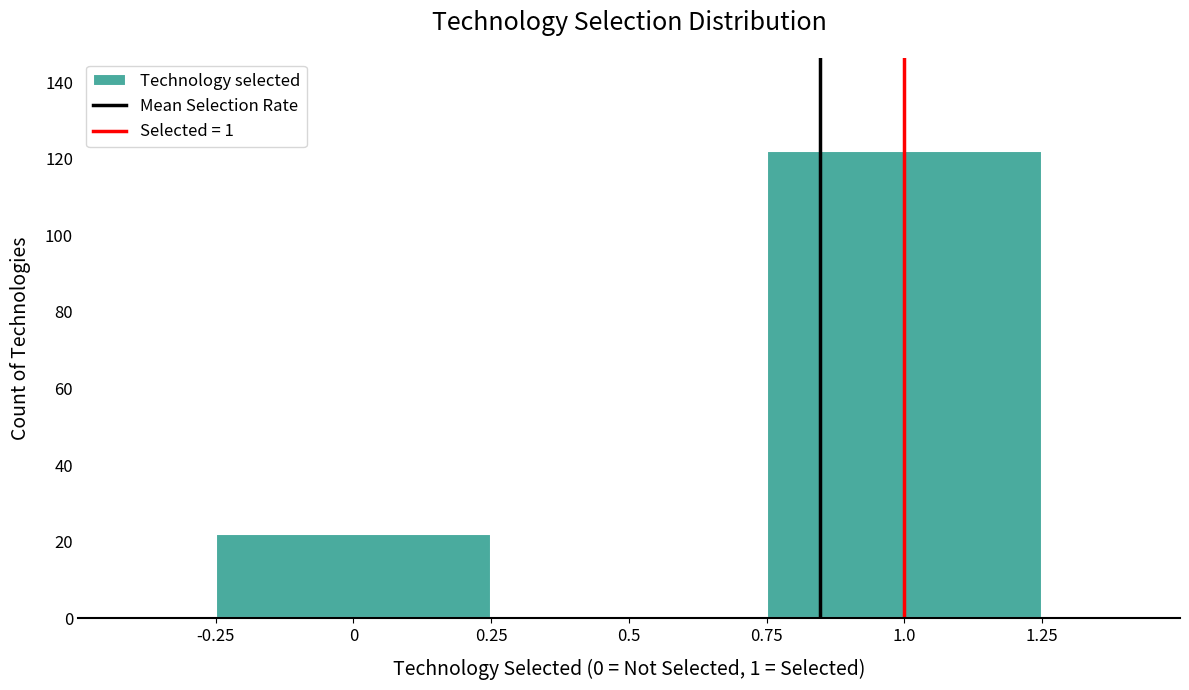

Reading left to right, list every bar in this chart as the range it spans on the x-axis followed by its height. The values are not printed on the chart, so give them approximately, as read against the axis.

-0.25 to 0.25: 22
0.25 to 0.75: 0
0.75 to 1.25: 122